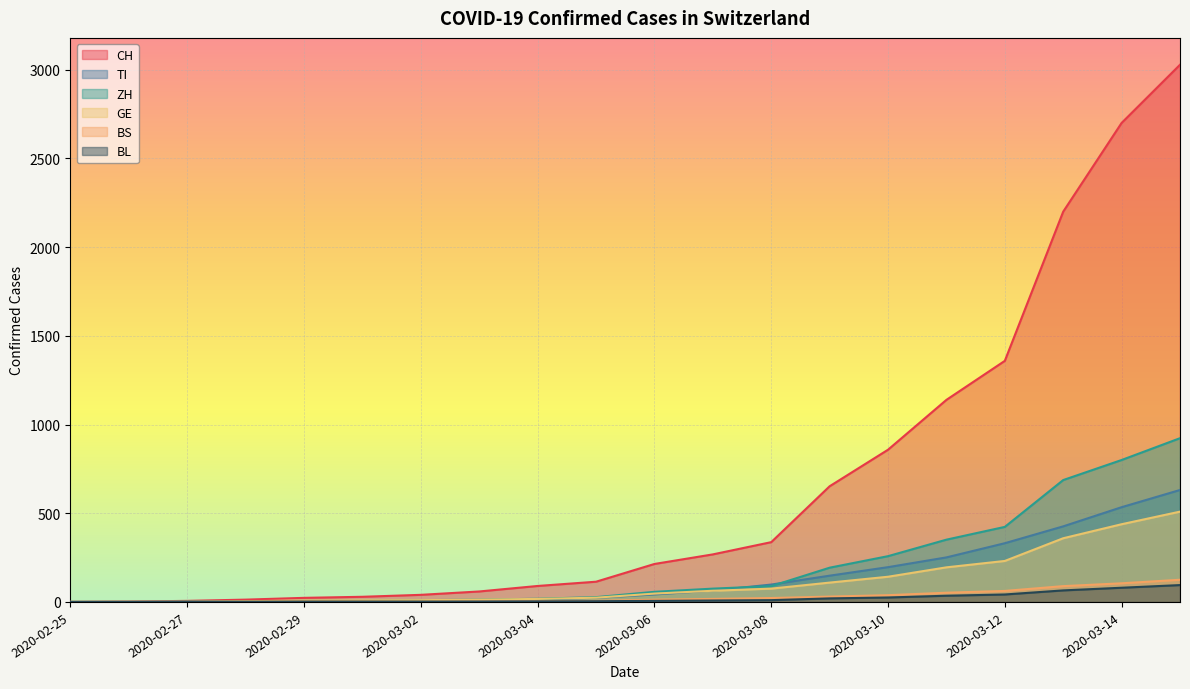

What position from the left is 2020-03-03?

8